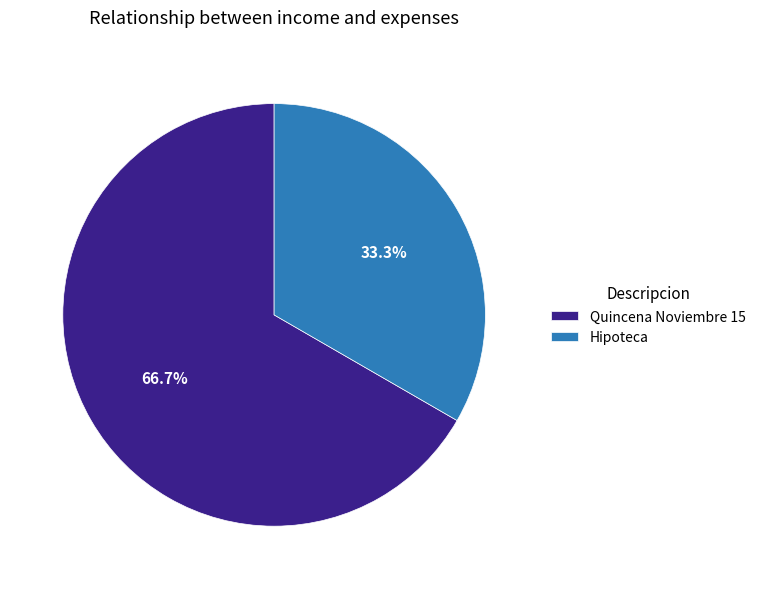

To the nearest percent, what is the difference between the Quincena Noviembre 15 and Hipoteca slice percentages?

33%